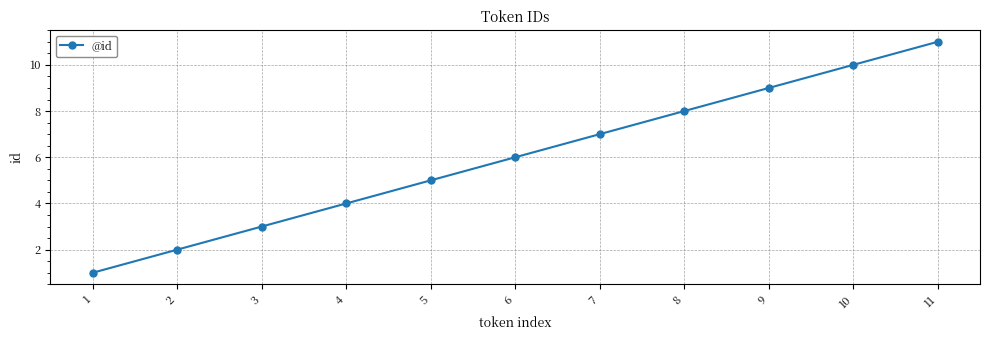

Count the number of data series in this chart.

1